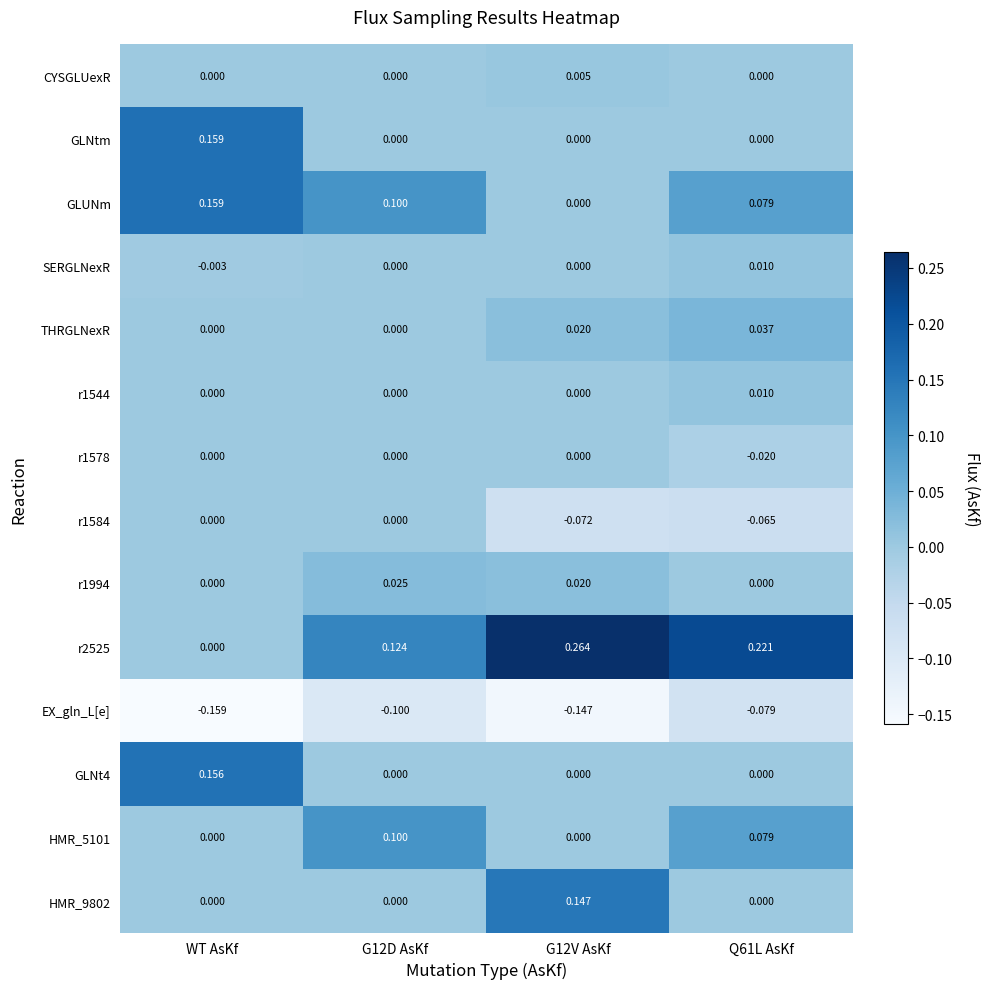

At how many categories does at least one series exceed 0?

4